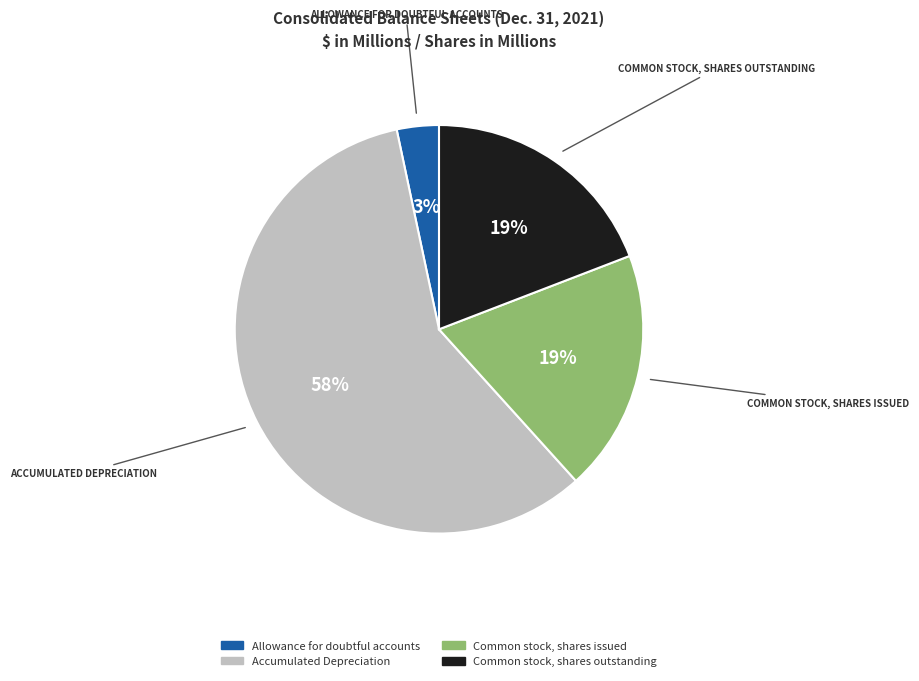

Do Common stock, shares issued and Accumulated Depreciation together represent more than half of the pie?

Yes